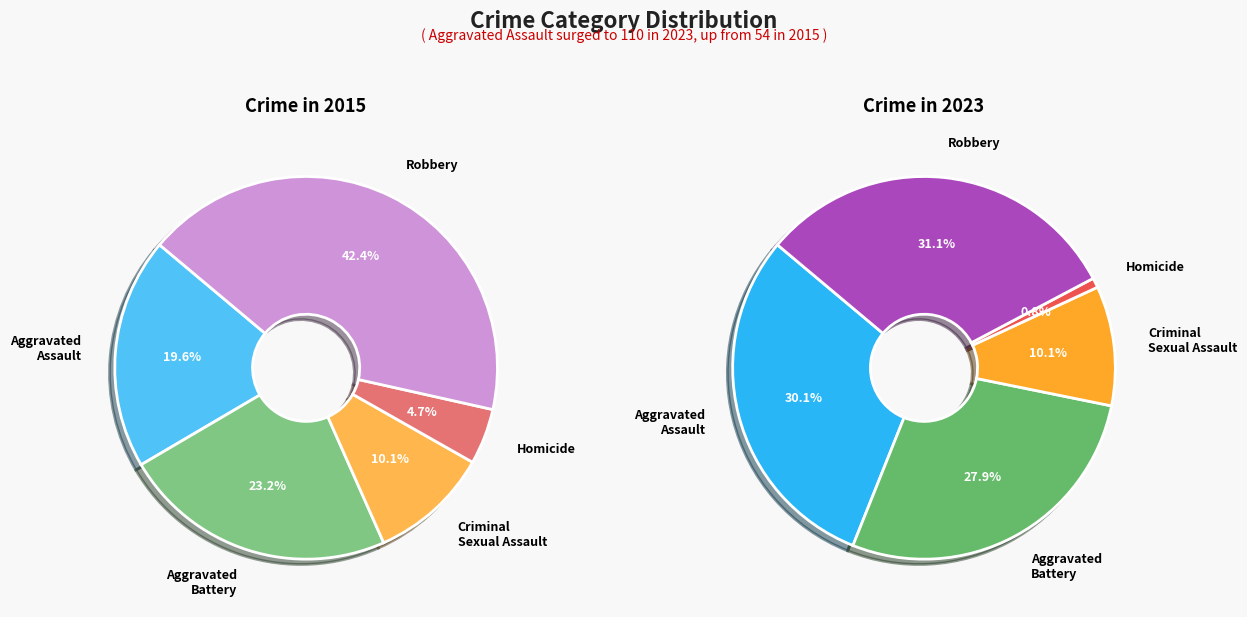

Which category has the smallest portion of the pie?

Homicide